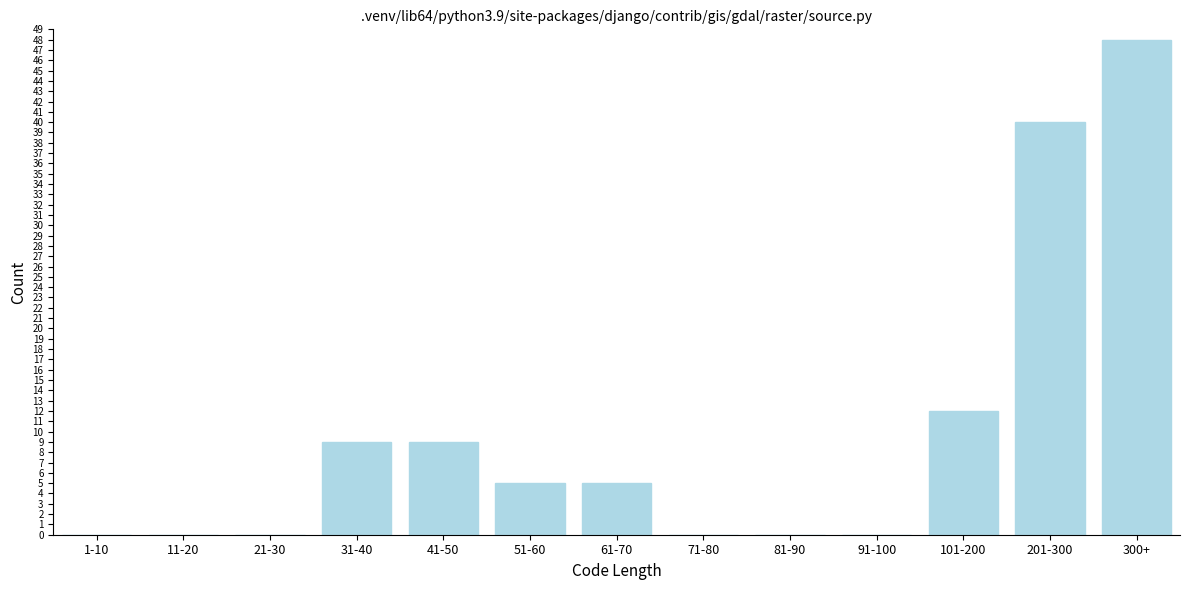

Reading left to right, list all the values displayed in this chart.

1-10=0	11-20=0	21-30=0	31-40=9	41-50=9	51-60=5	61-70=5	71-80=0	81-90=0	91-100=0	101-200=12	201-300=40	300+=48